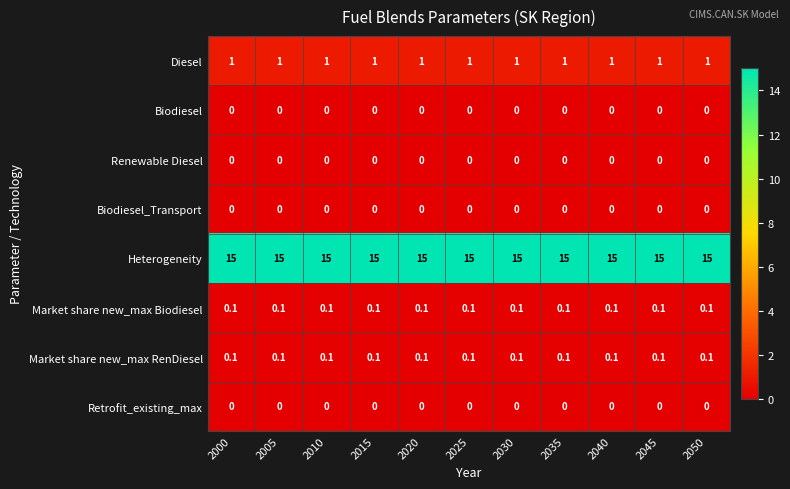

What is the difference between the highest and lowest values at 2005?

15.0